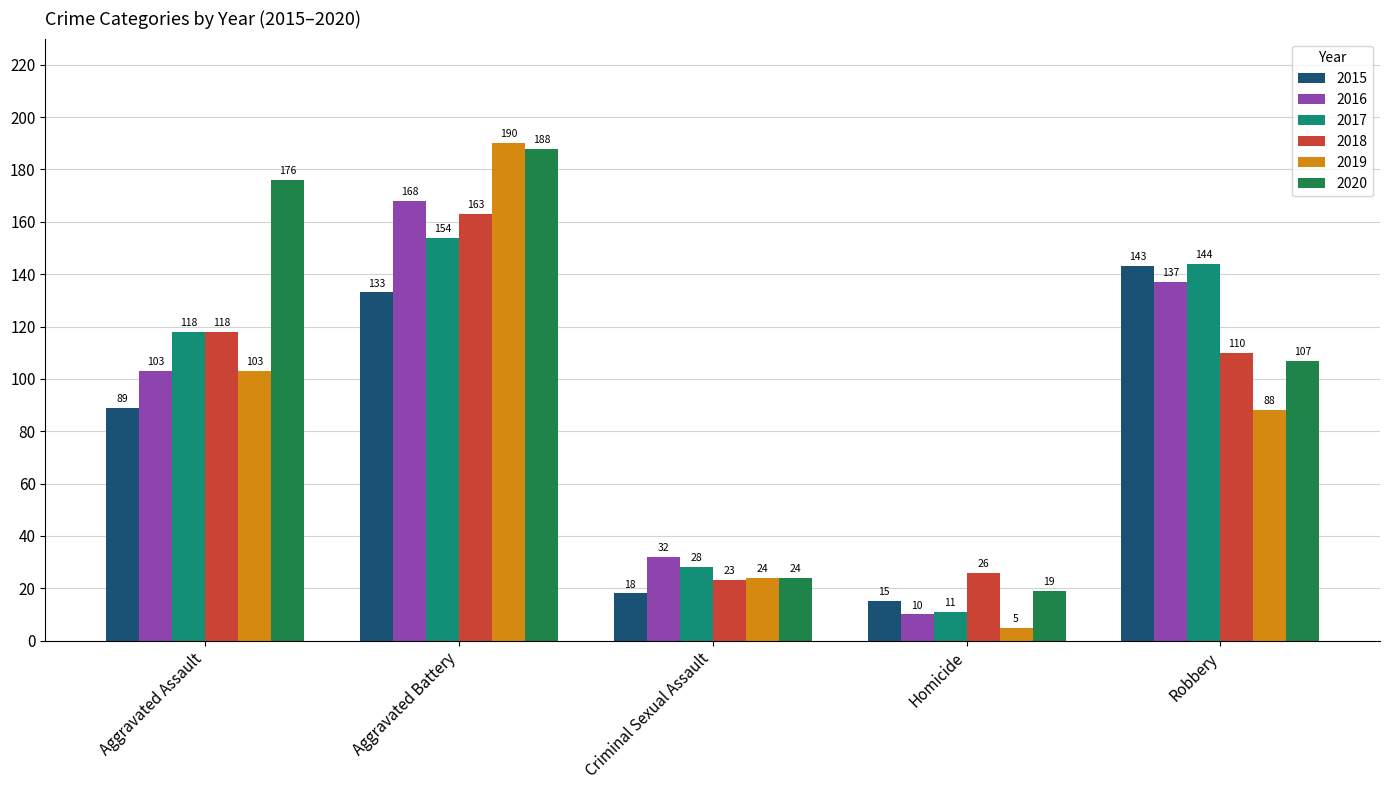

Reading left to right, extract all data points from this chart.

2015: 89	133	18	15	143
2016: 103	168	32	10	137
2017: 118	154	28	11	144
2018: 118	163	23	26	110
2019: 103	190	24	5	88
2020: 176	188	24	19	107